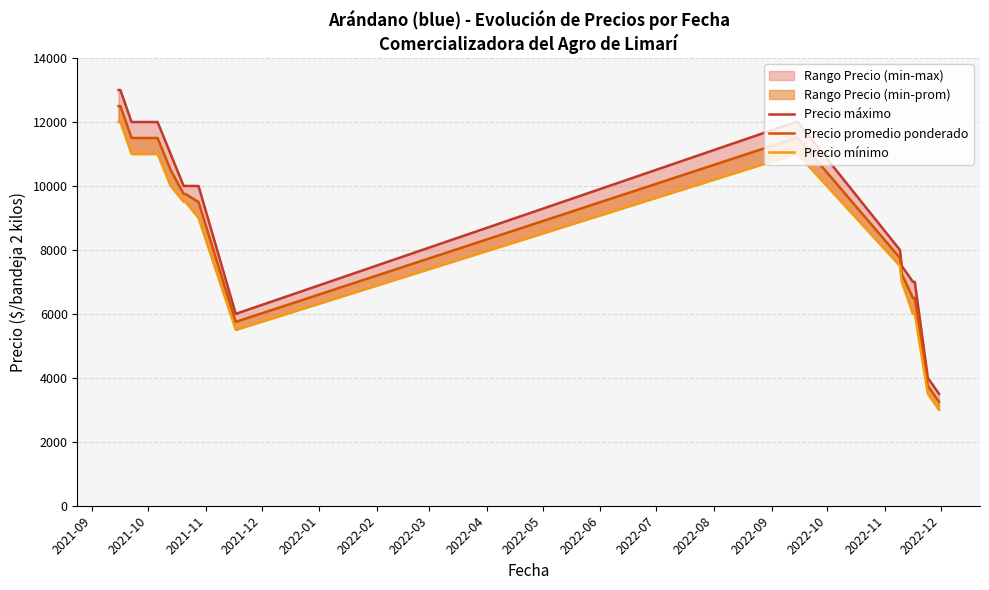

True or false: Precio promedio ponderado and Precio mínimo cross at least once.

False